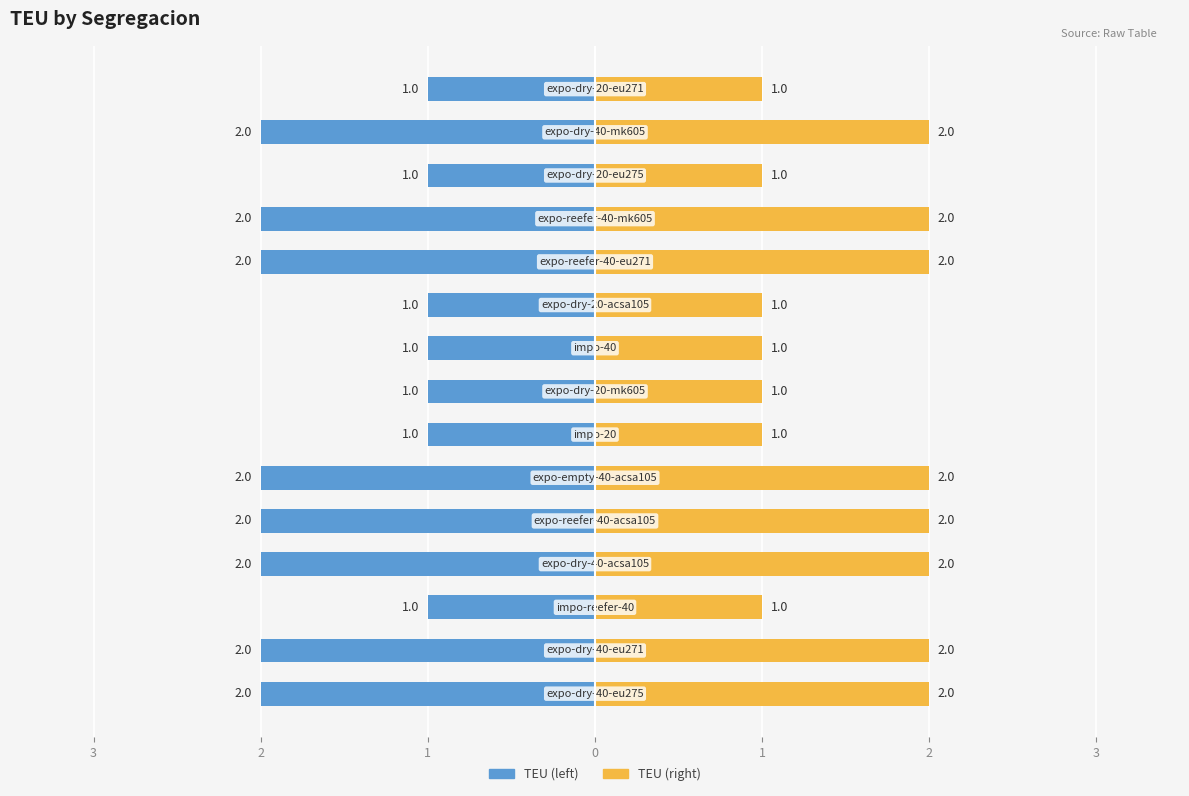

How many bars are there in total?

30